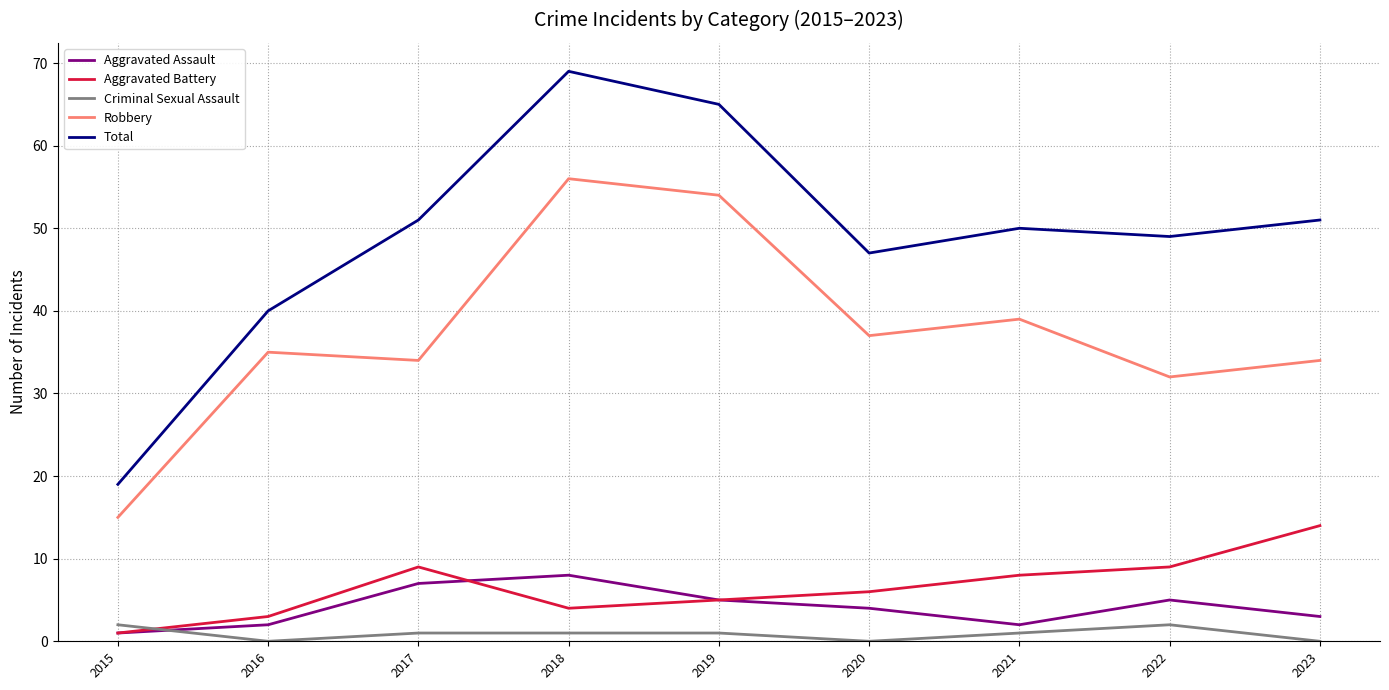

What is the difference between the highest and lowest values at 2021?

49